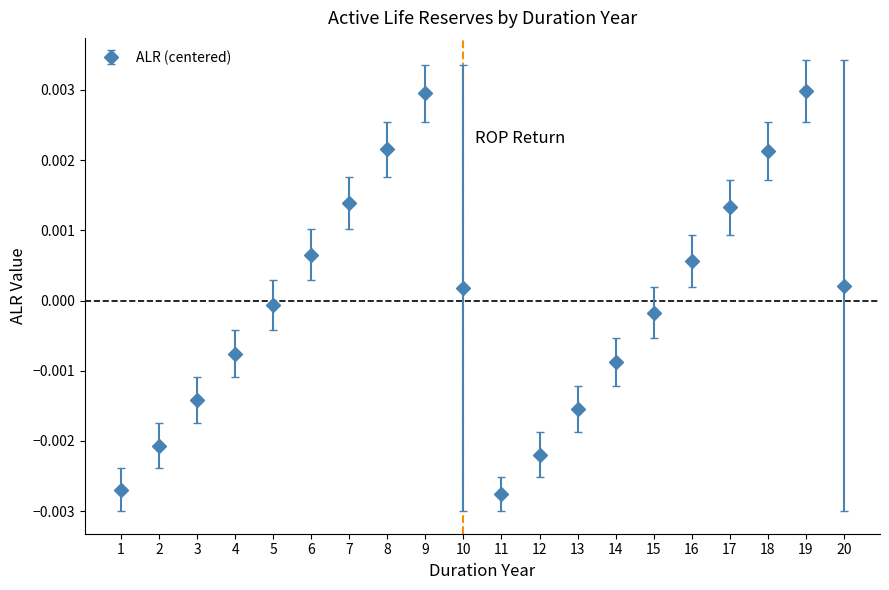

The value at 6 is 0.0. True or false?

True